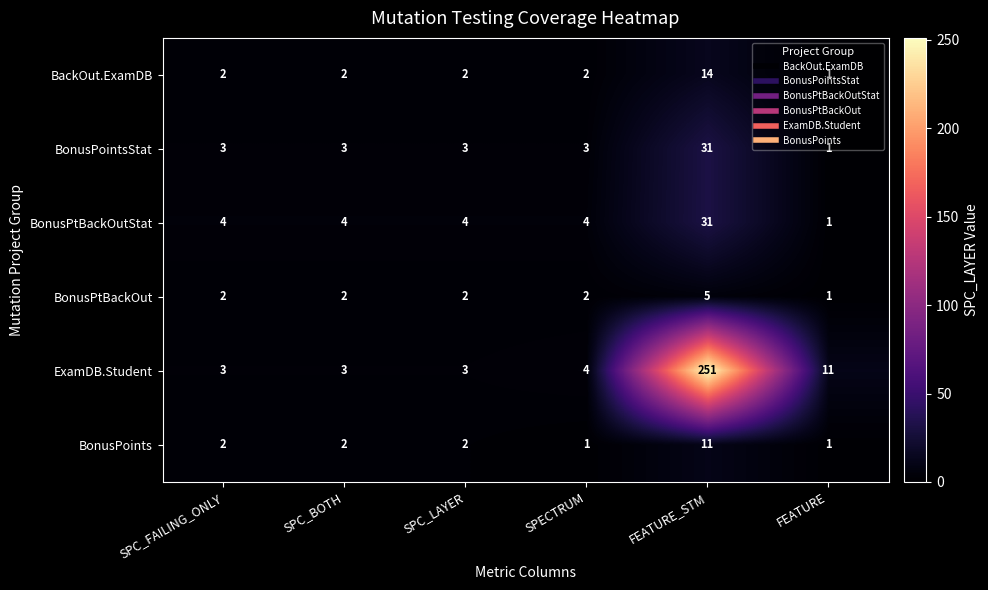

What is the highest value of the BonusPtBackOut series?

5